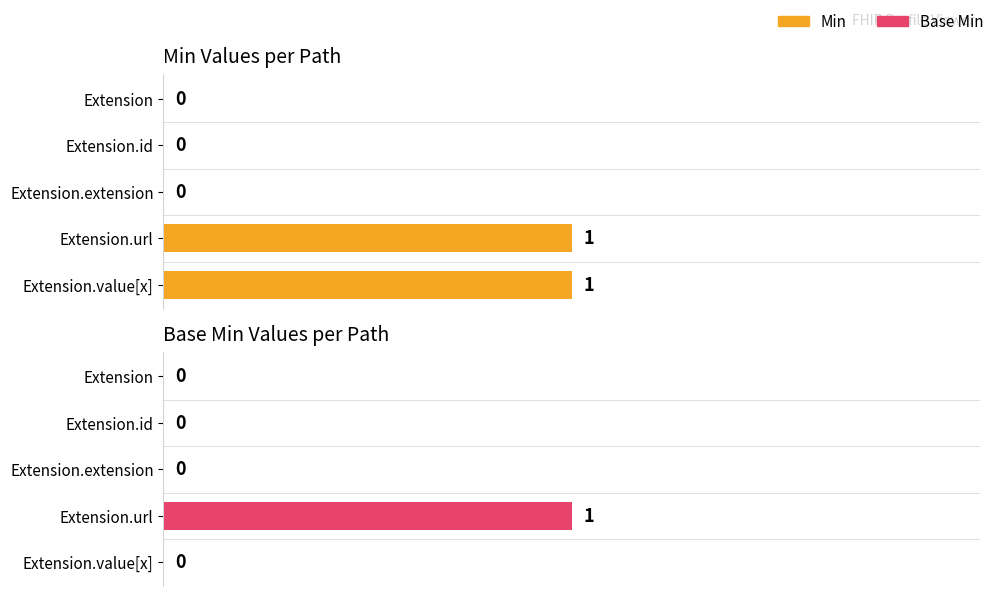

What is the approximate value of Min at 3?

1